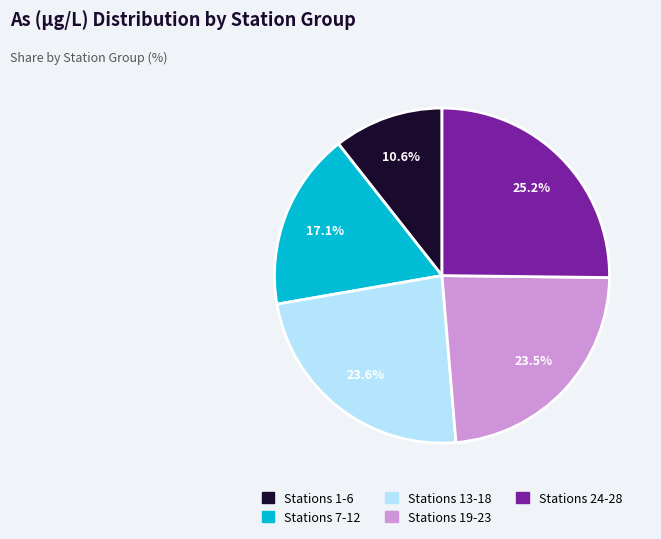

Does any single category account for the majority?

No